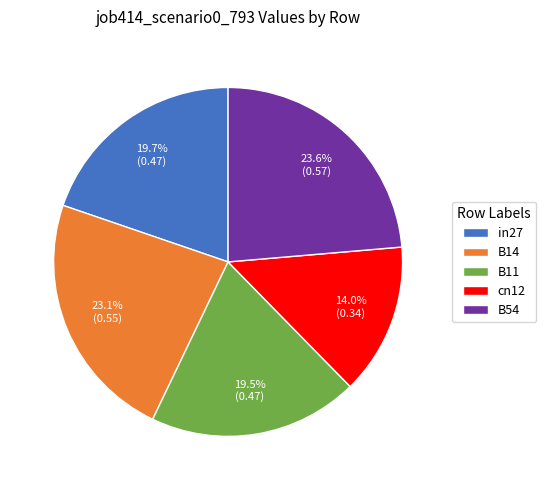

Count the number of slices in the pie.

5